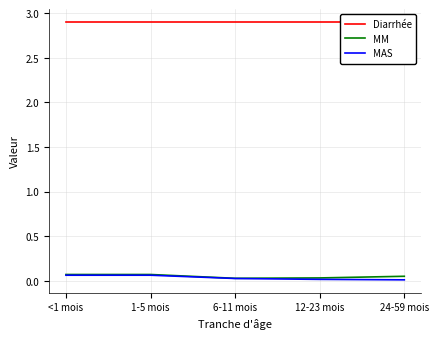

What is the value of the MM point at the 2nd from the left?

0.1